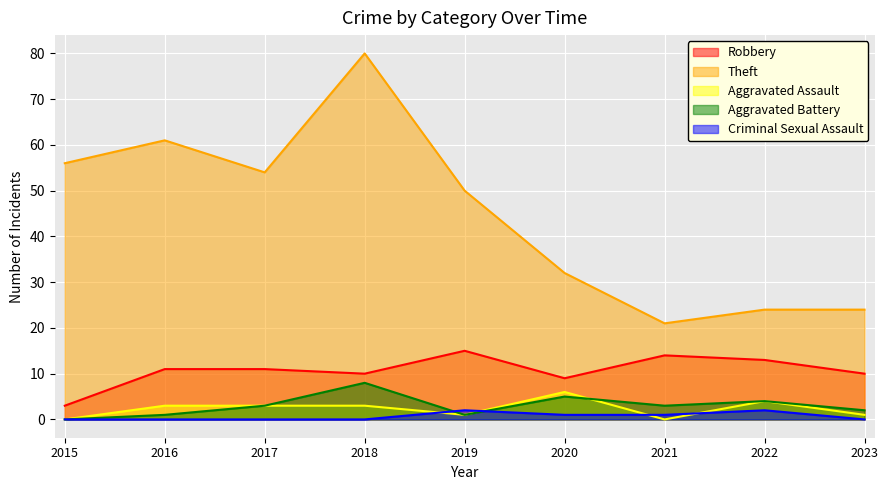

What is the value of the Robbery point at the 9th from the left?

10